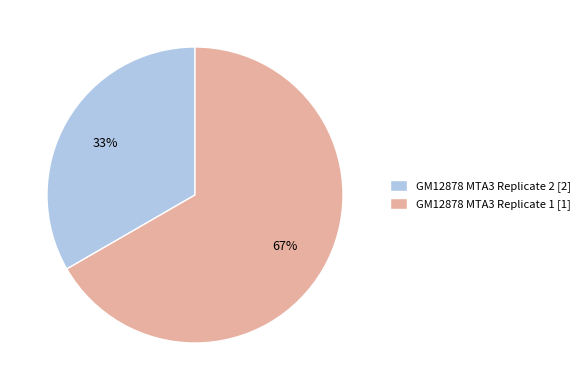

Count the number of slices in the pie.

2